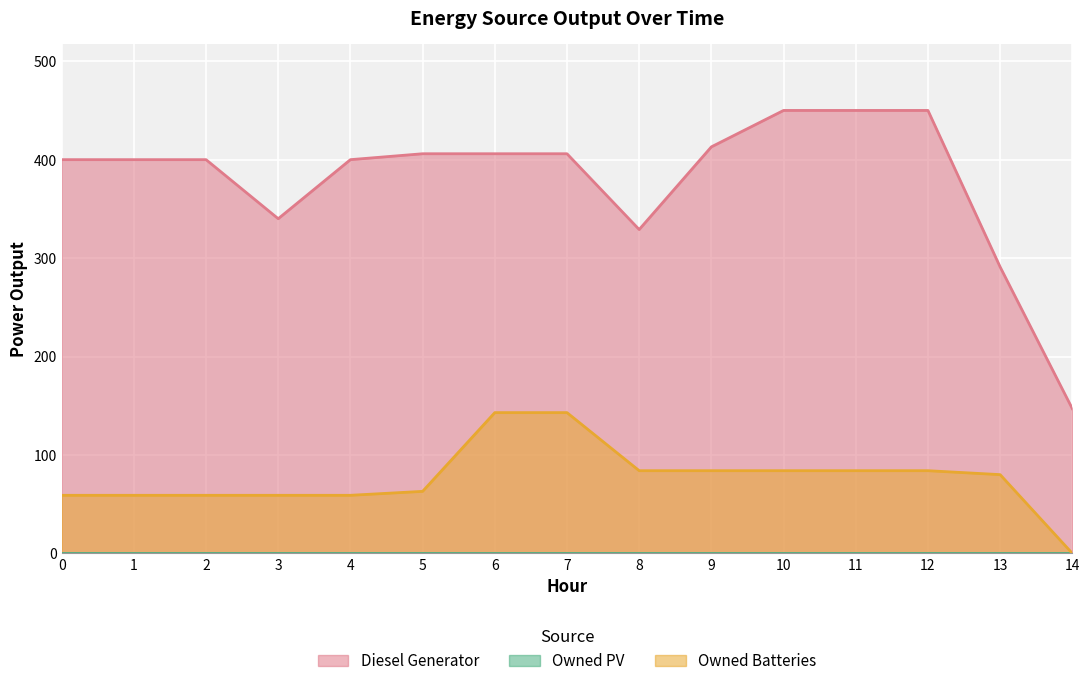

The value of Owned Batteries at 3 is 59. True or false?

True